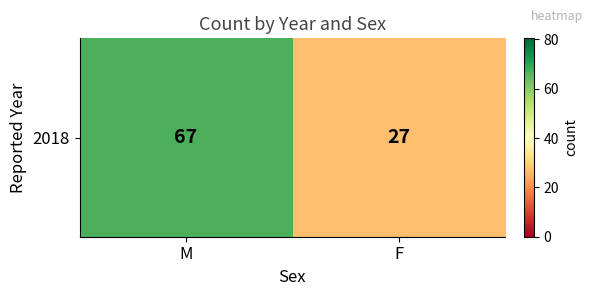

What is the minimum value shown in the chart?

27